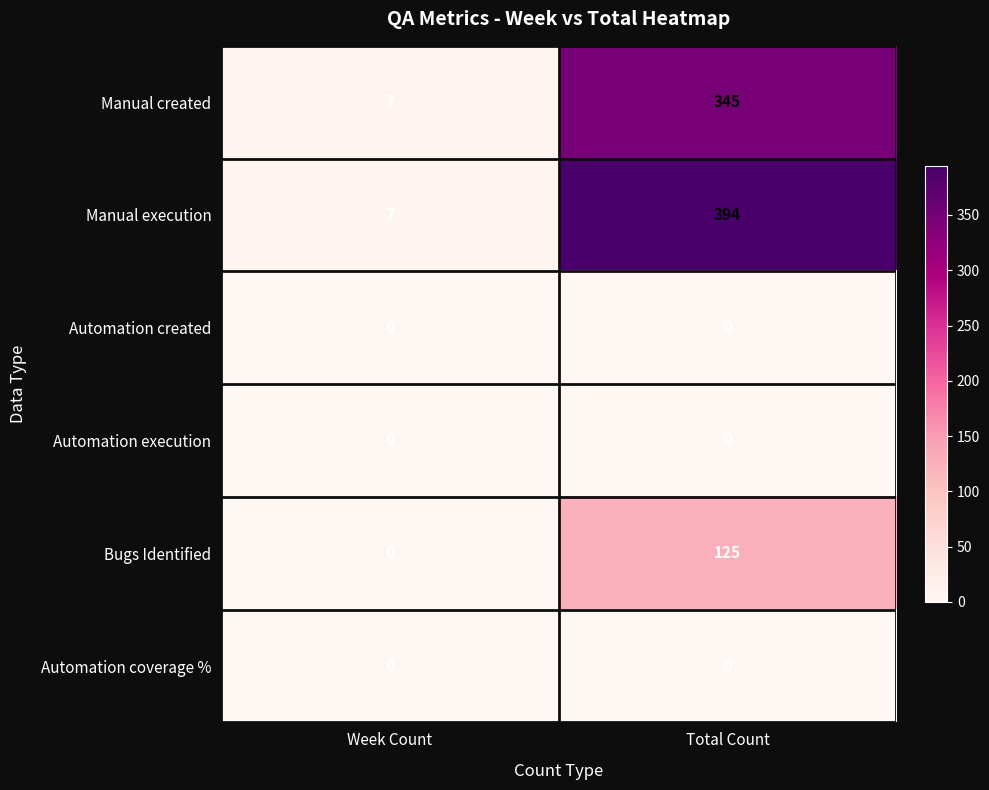

What is the total value across all series at Total Count?

864